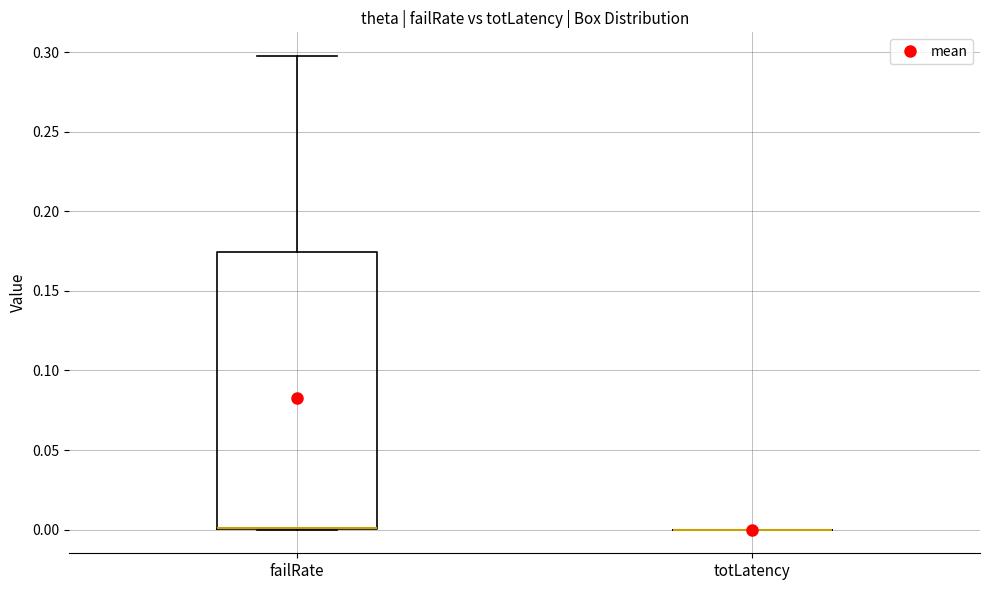

Reading left to right, read every box against the y-axis: the position of its median line, the range the box covers, and the ends of its whiskers. The values are not printed on the chart, so give them approximately, as read against the axis.

failRate: median 0.000 (drawn on the box's lower edge), box 0.000 to 0.175, whiskers 0.000 to 0.300
totLatency: box collapsed to a line at 0.000, whiskers 0.000 to 0.000